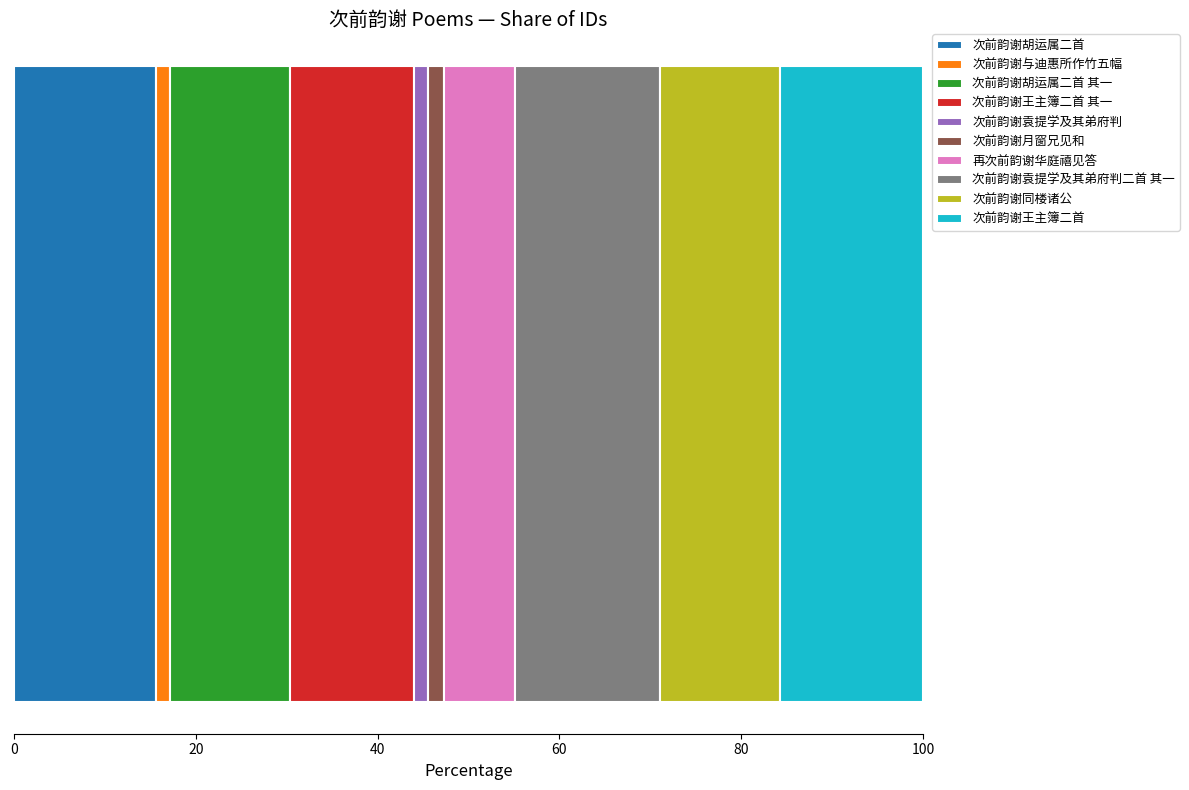

What is the maximum value for 次前韵谢胡运属二首?

15.7